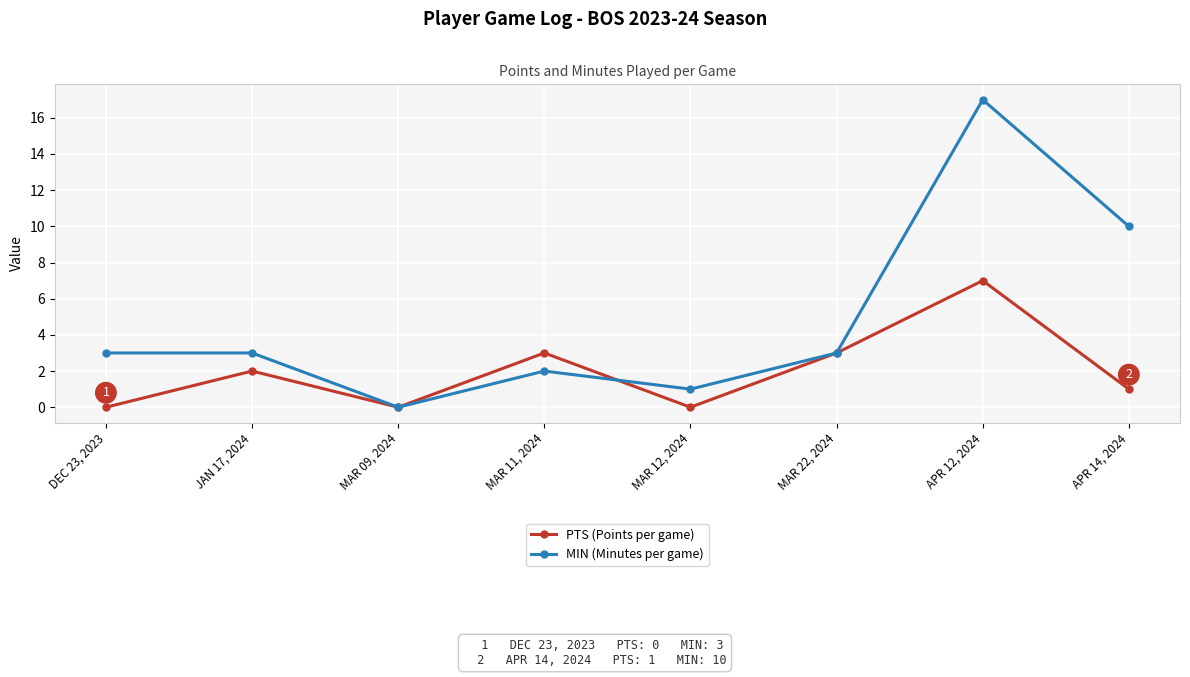

Reading left to right, list all the values displayed in this chart.

PTS (Points per game): 0	2	0	3	0	3	7	1
MIN (Minutes per game): 3	3	0	2	1	3	17	10